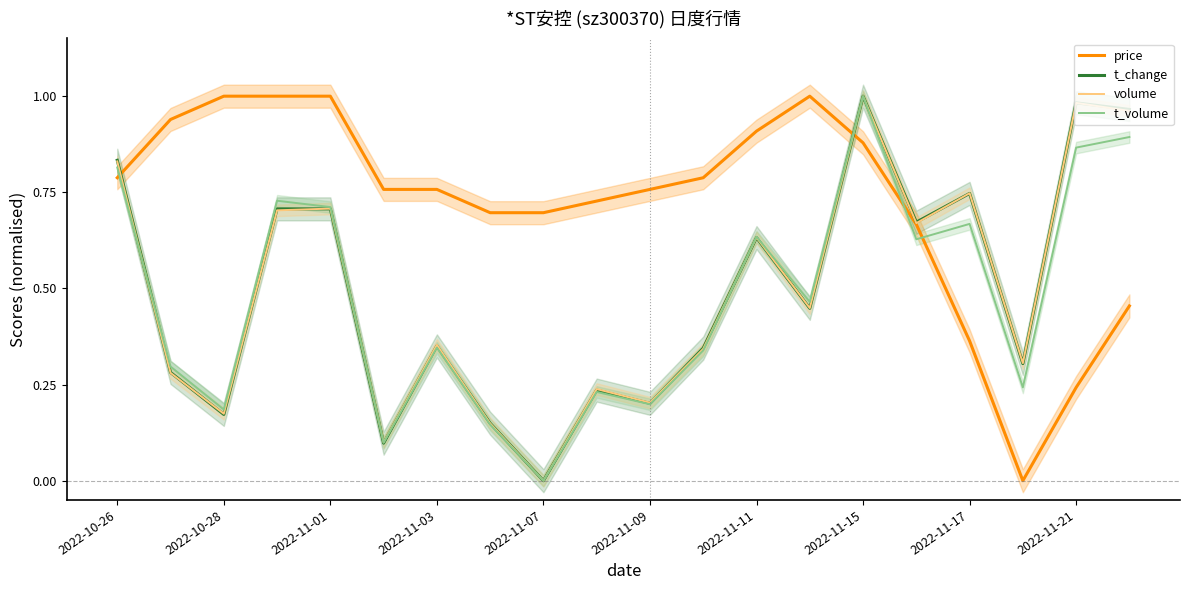

Reading left to right, what are all the values shown in this chart?

price: 0.8	0.9	1.0	1.0	1.0	0.8	0.8	0.7	0.7	0.7	0.8	0.8	0.9	1.0	0.9	0.7	0.4	0.0	0.2	0.5
t_change: 0.8	0.3	0.2	0.7	0.7	0.1	0.4	0.1	0.0	0.2	0.2	0.3	0.6	0.4	1.0	0.7	0.7	0.3	1.0	1.0
volume: 0.8	0.3	0.2	0.7	0.7	0.1	0.4	0.1	0.0	0.2	0.2	0.3	0.6	0.4	1.0	0.7	0.7	0.3	1.0	1.0
t_volume: 0.8	0.3	0.2	0.7	0.7	0.1	0.3	0.1	0.0	0.2	0.2	0.3	0.6	0.5	1.0	0.6	0.7	0.2	0.9	0.9